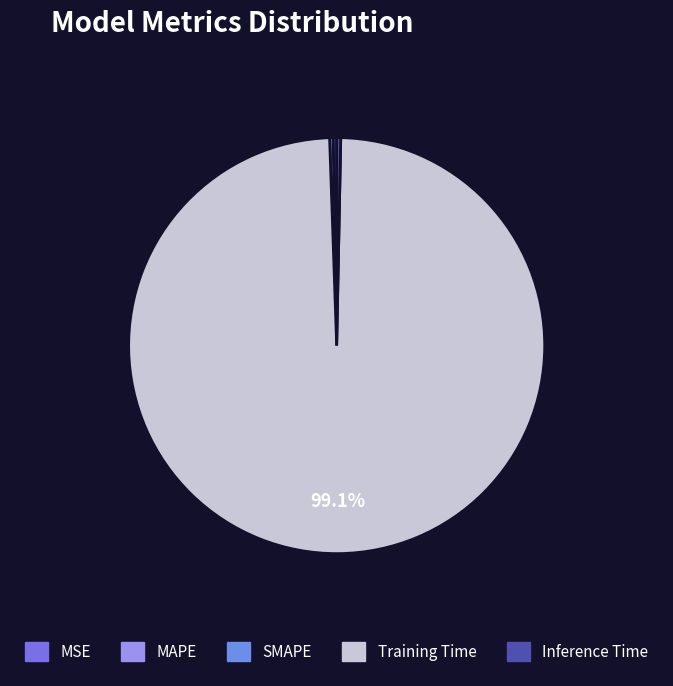

Rank the categories by value from highest to lowest.

Training Time, Inference Time, SMAPE, MAPE, MSE